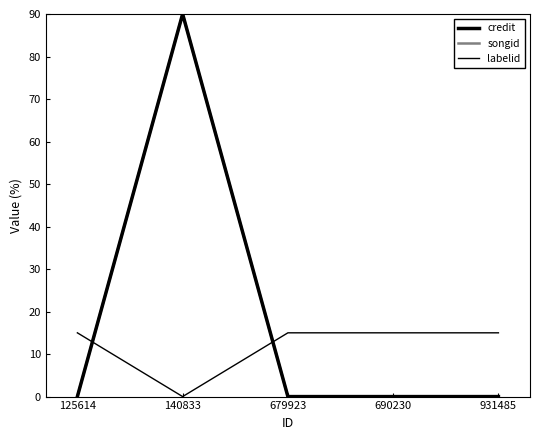

What is the average value of the credit series?

18